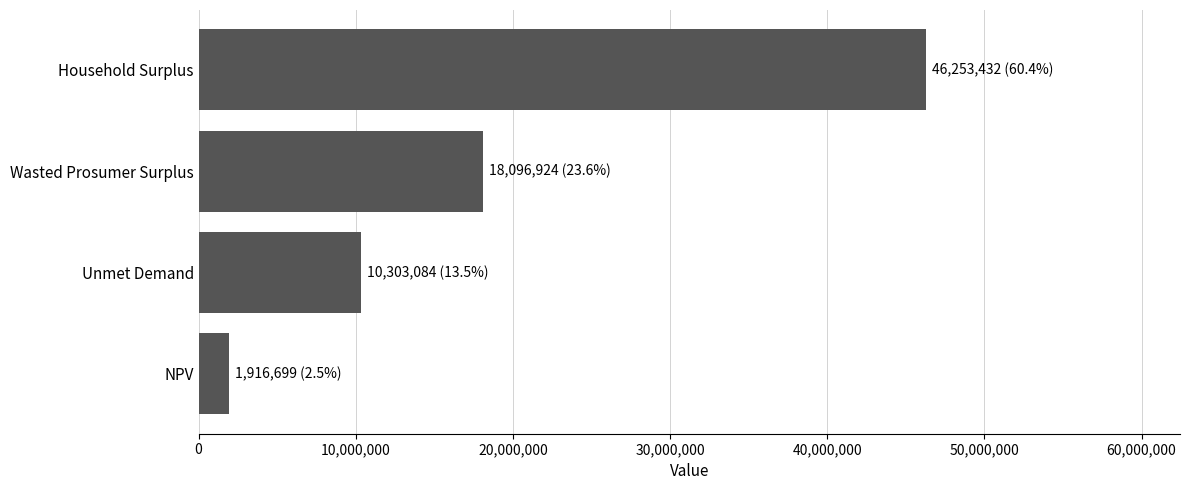

At which label is the value closest to 24085065?

Wasted Prosumer Surplus